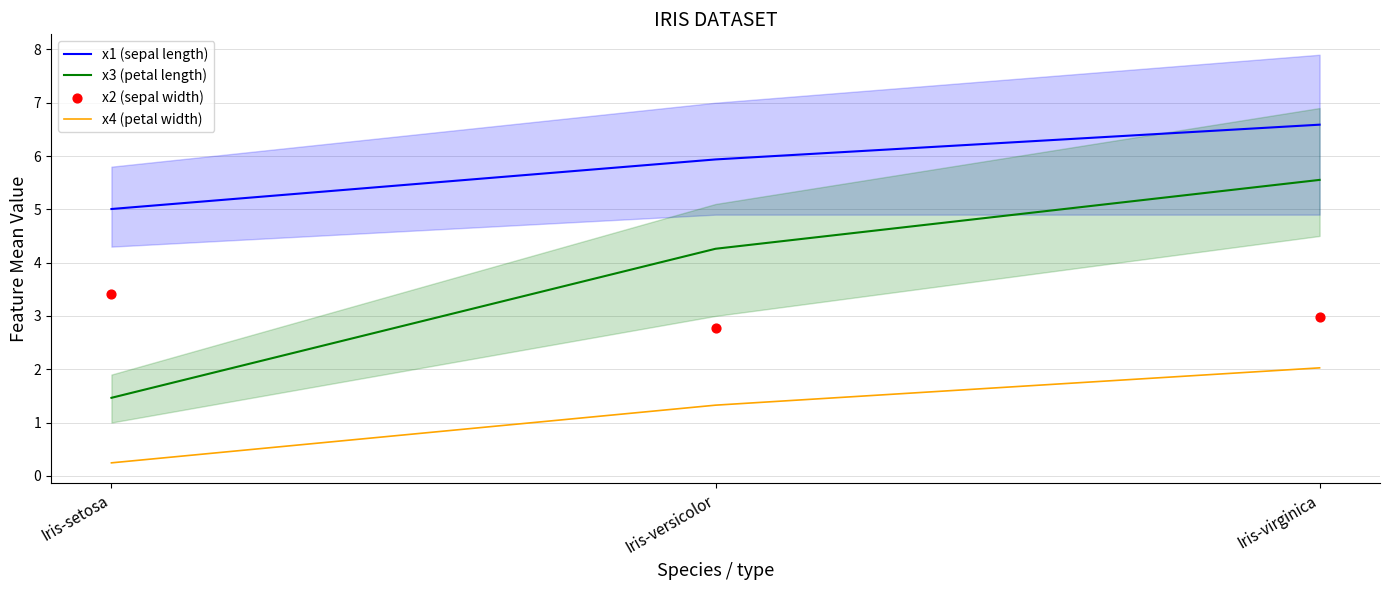

Which series contains the highest Y value?

x1 (sepal length)